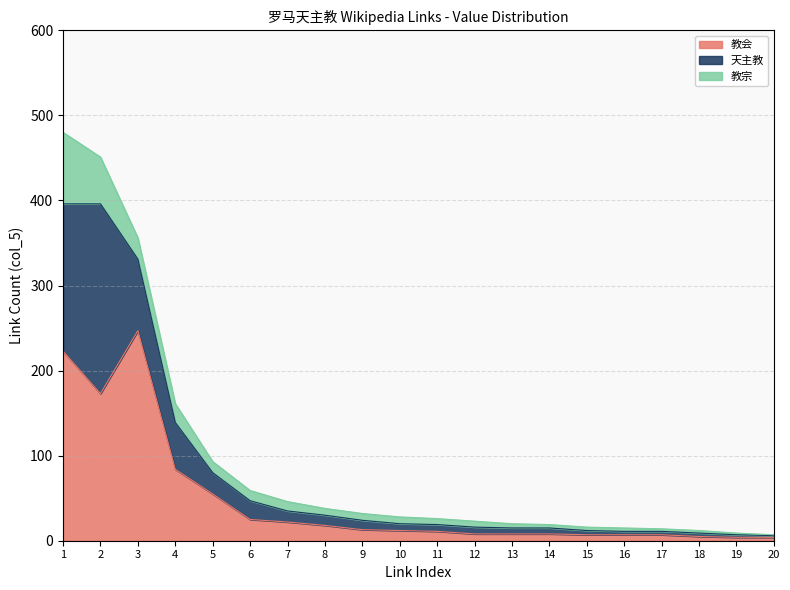

In 天主教, how many points are higher than both neighbors (excluding endpoints)?

1